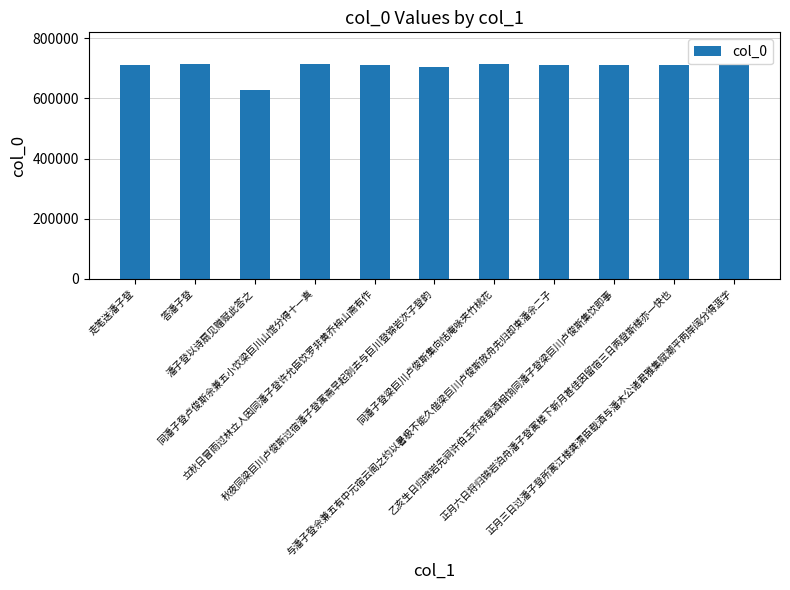

What is the difference between the maximum and minimum values?

84846